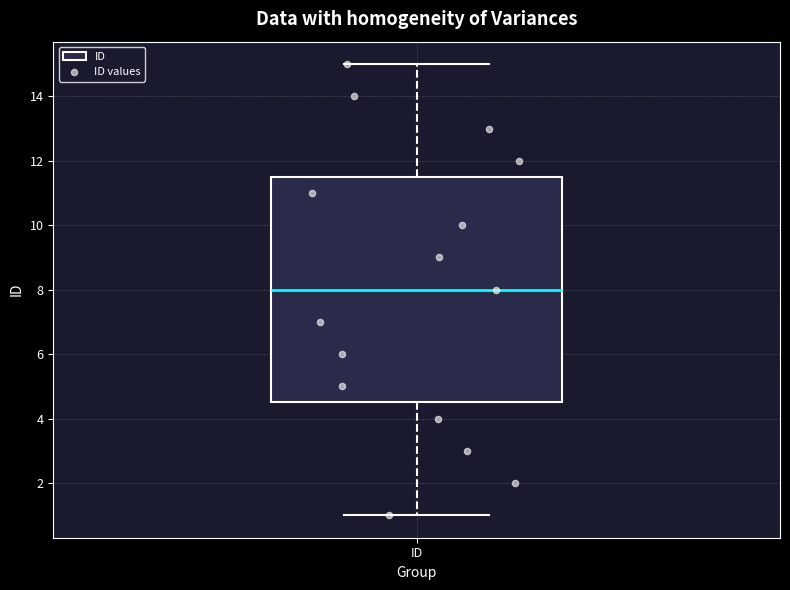

Transcribe this box plot: give where the median line is, the range the box spans, and where the two whiskers end, as read against the y-axis. The values are not printed on the chart, so give them approximately, as read against the axis.

median 8.0, box 4.6 to 11.6, whiskers 1.0 to 15.0